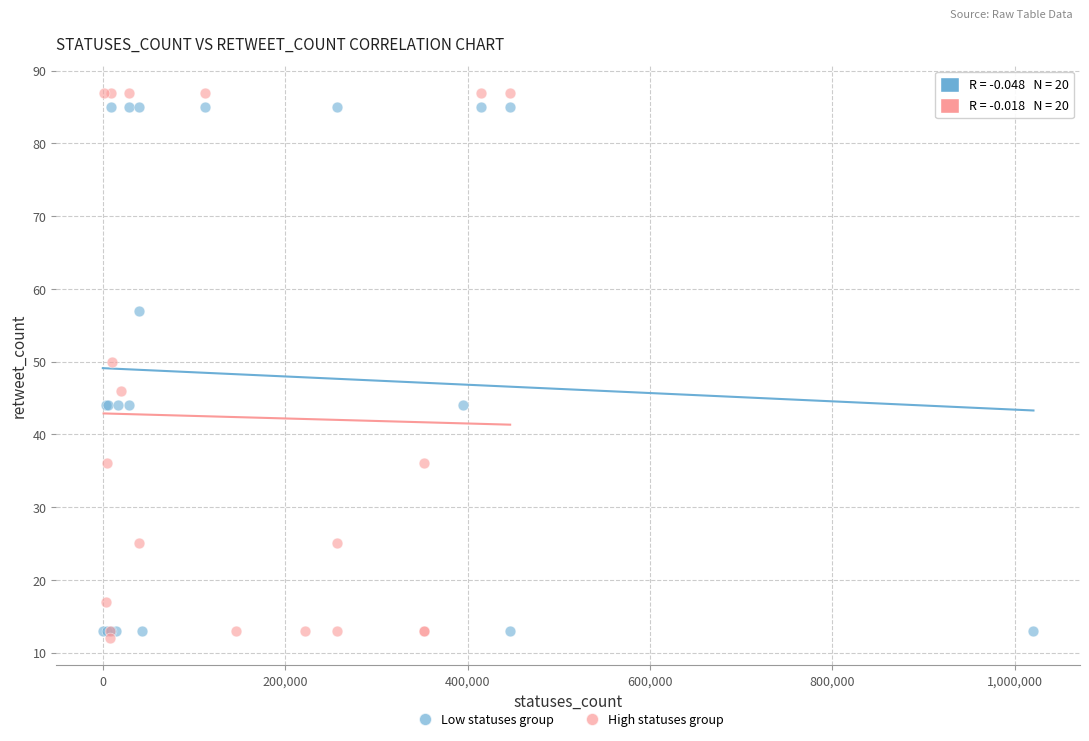

What are all the series names shown in the legend?

Low statuses group, High statuses group